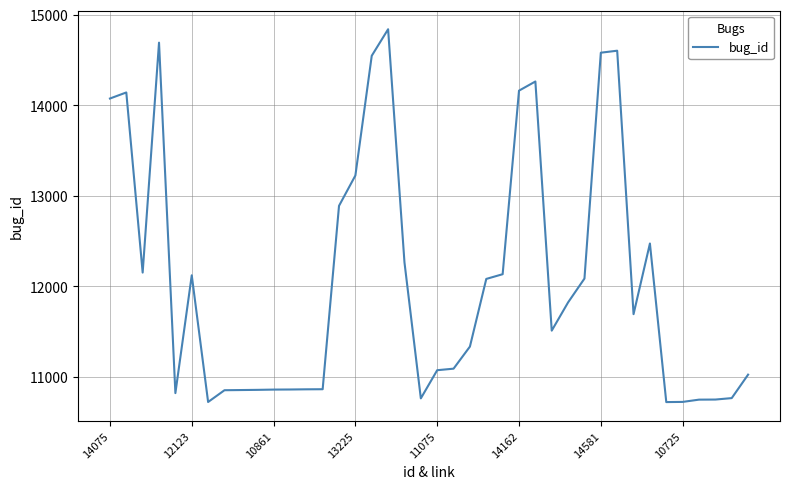

What is the maximum value shown in the chart?

14840